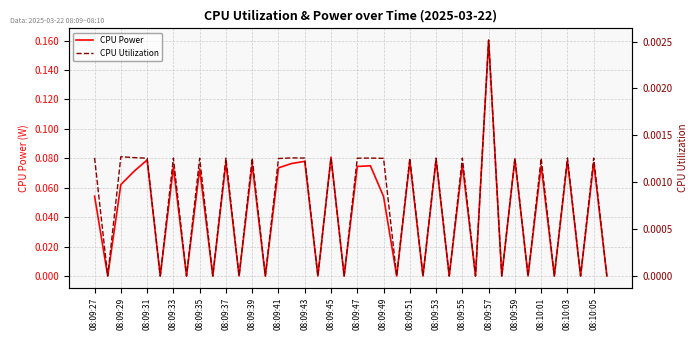

Rank the series by their average value, from lowest to highest.

CPU Utilization, CPU Power